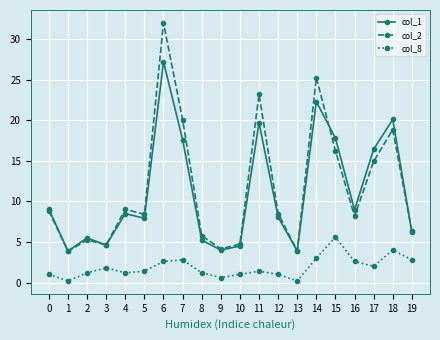

What is the difference between the col_1 values at 14 and 1?

18.4